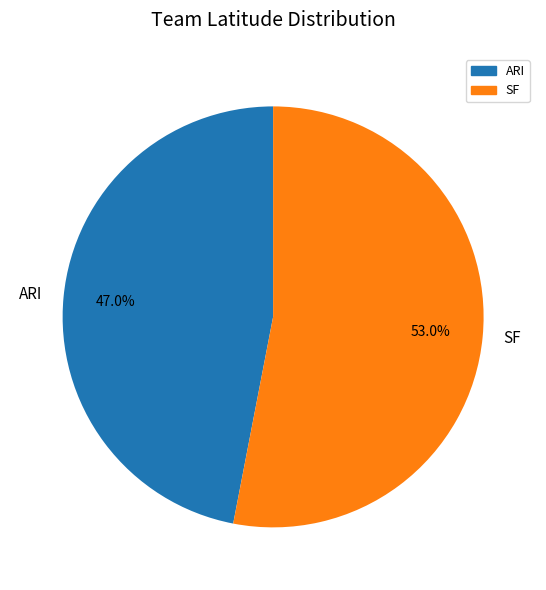

Combined, do ARI and SF account for over 50%?

Yes